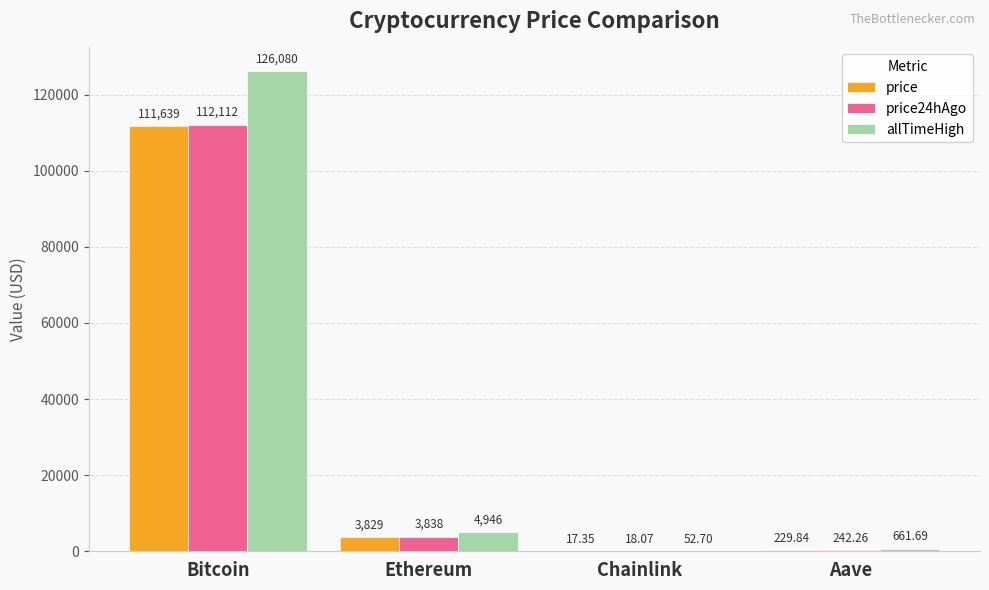

Which series changed the most between Bitcoin and Chainlink?

allTimeHigh